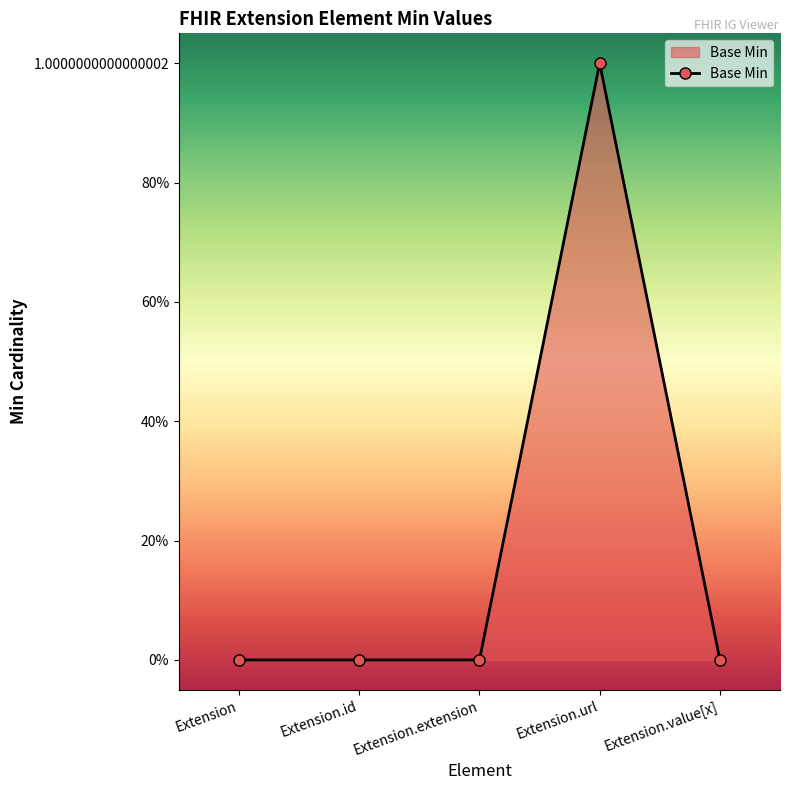

Which label corresponds to the largest value in the chart?

Extension.url